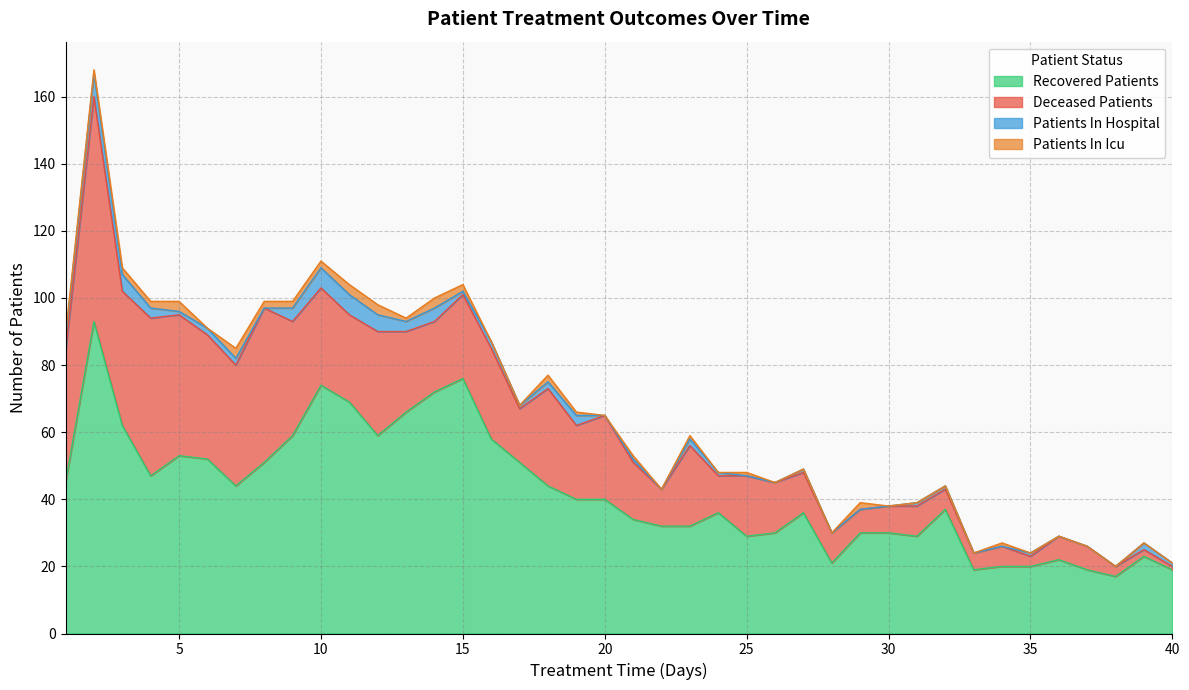

What is the sum of the deceased_patients values at 40 and 3?

41